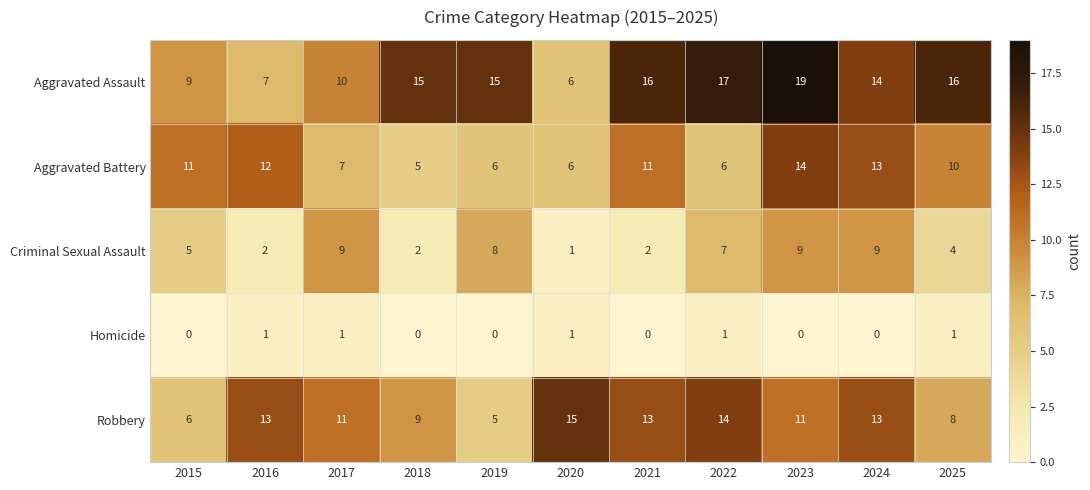

True or false: Criminal Sexual Assault has a value of 7 at 2022.

True